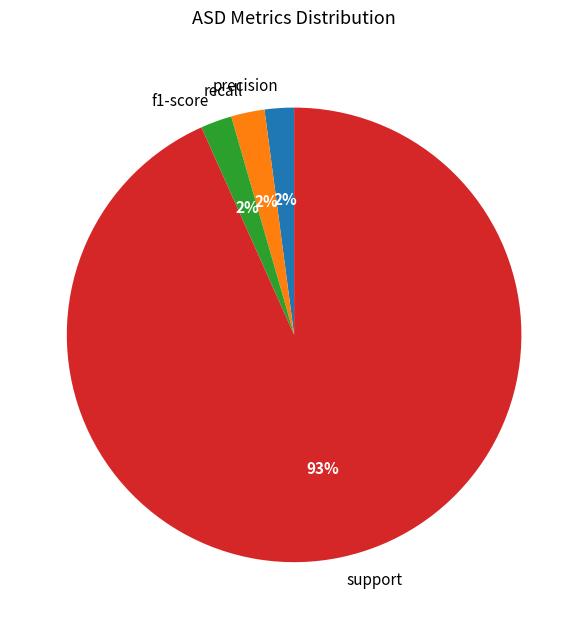

Combined, do recall and support account for over 50%?

Yes